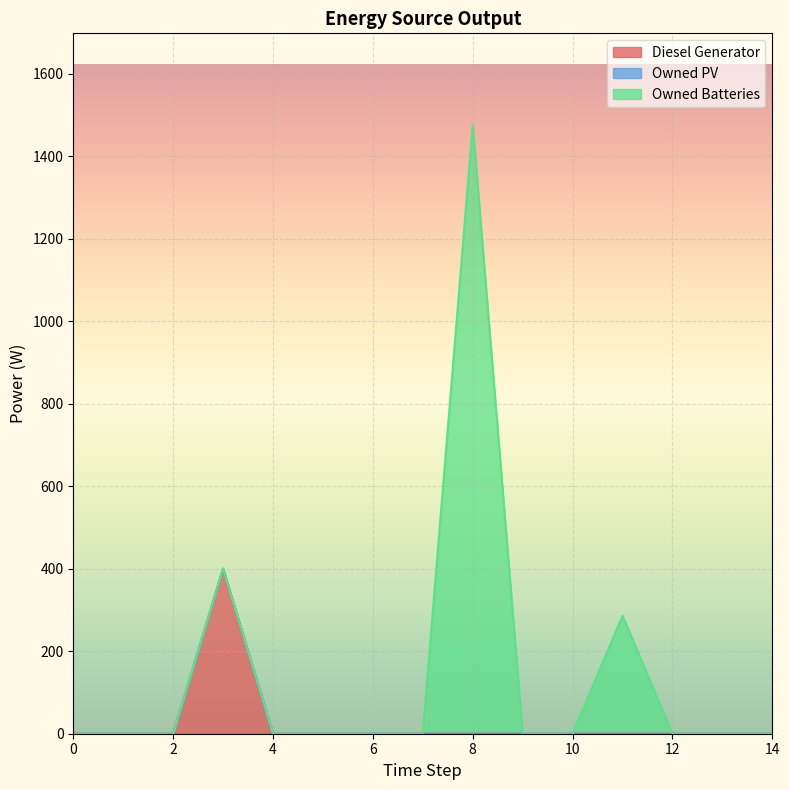

Rank the categories by Diesel Generator value from highest to lowest.

3, 0, 1, 2, 4, 5, 6, 7, 8, 9, 10, 11, 12, 13, 14